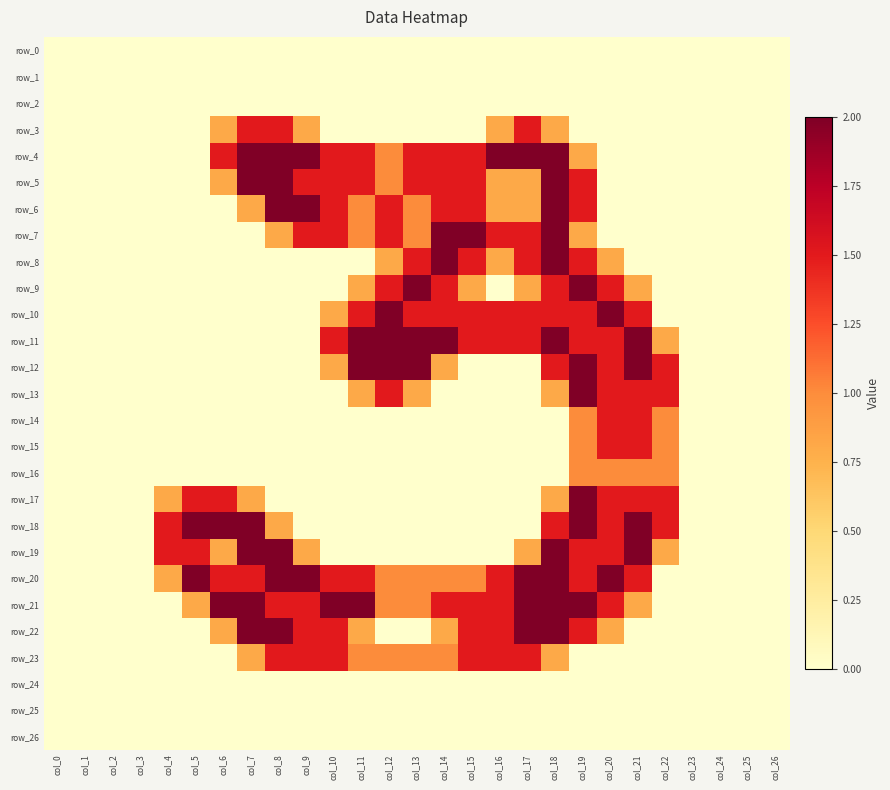

At which label does row_22 reach its minimum?

col_0